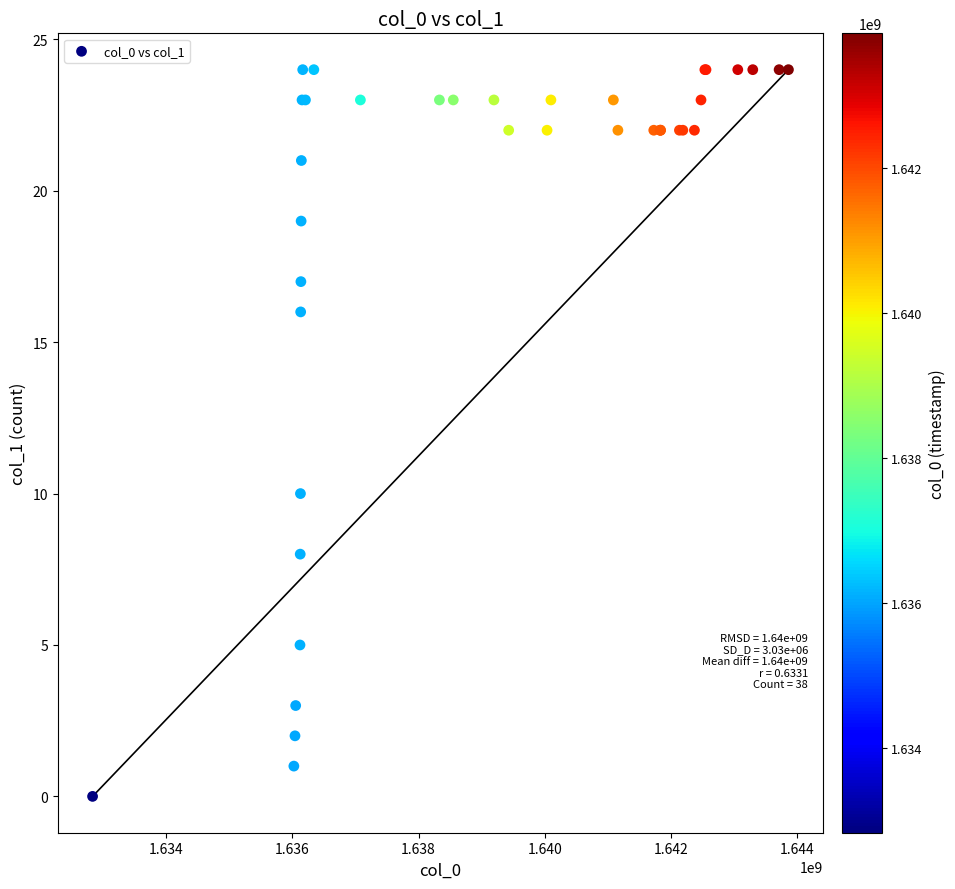

What Y value in the scatter plot is closest to 12?

10